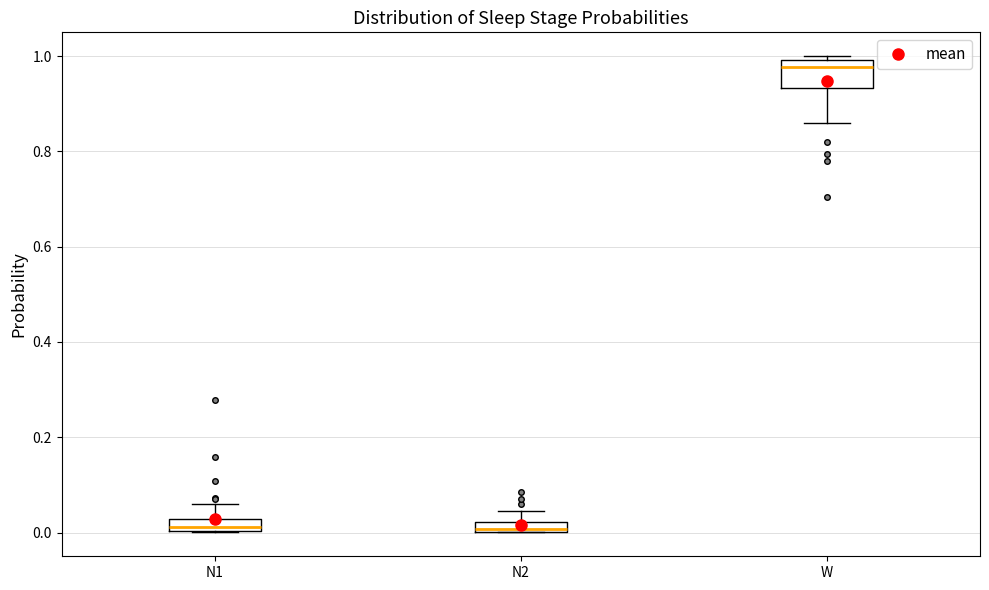

Which box's median line is the highest?

W